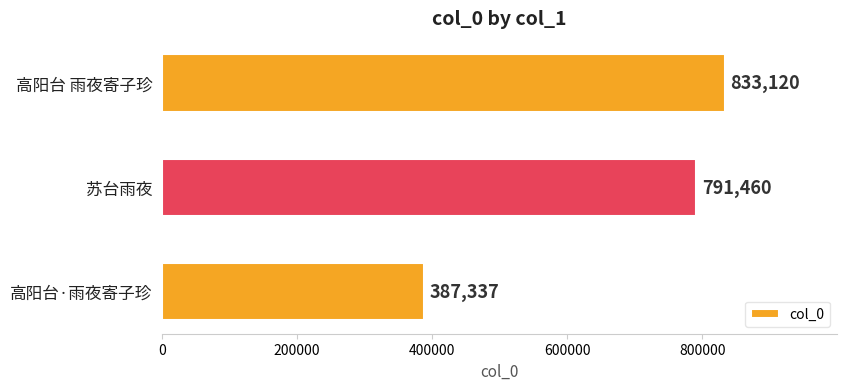

Is it true that the value at 高阳台·雨夜寄子珍 is 265842?

False